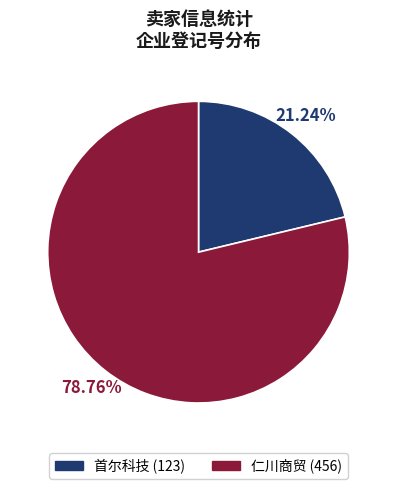

Between 首尔科技 and 仁川商贸, which is larger?

仁川商贸